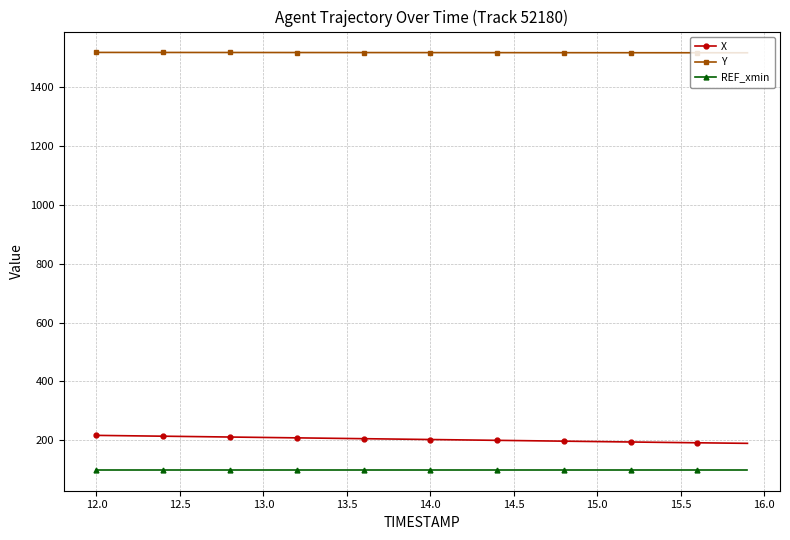

What is the minimum value for X?

189.0